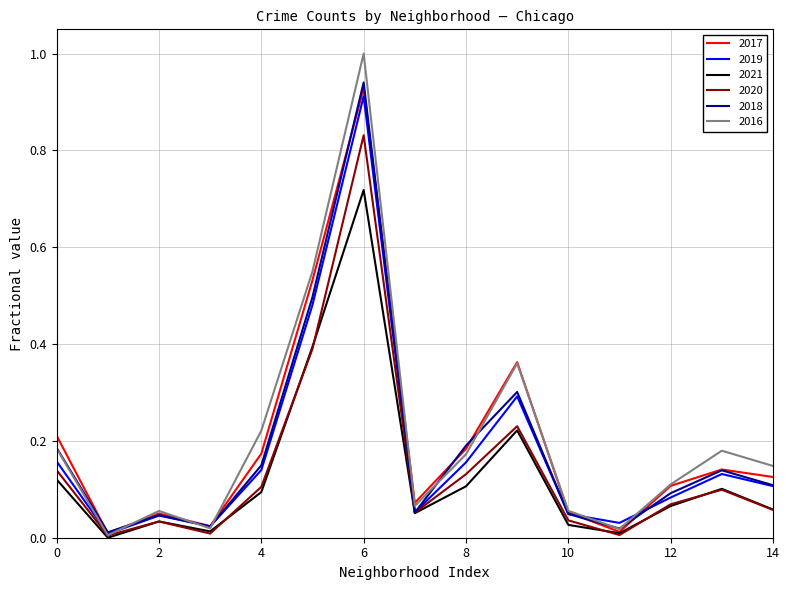

At how many categories does at least one series exceed 0?

15